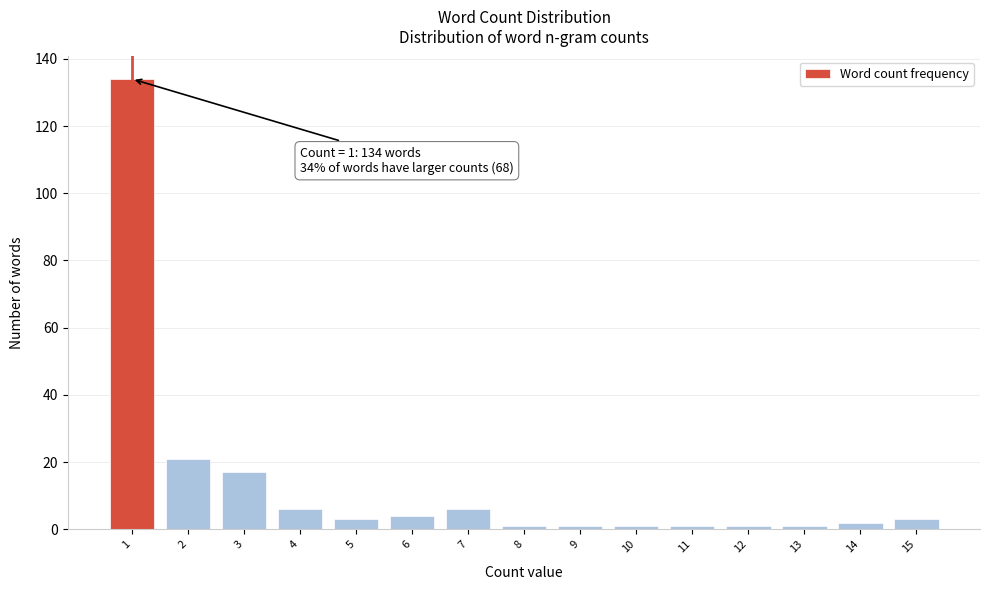

Reading right to left, what are all the values shown in this chart?

3	2	1	1	1	1	1	1	6	4	3	6	17	21	134